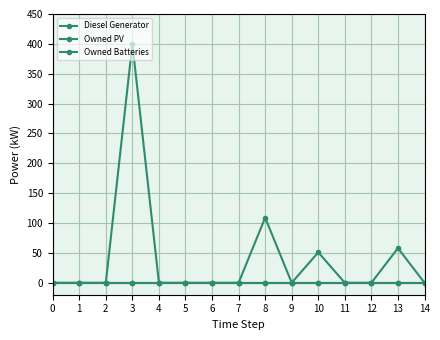

Does the chart have visible grid lines?

Yes